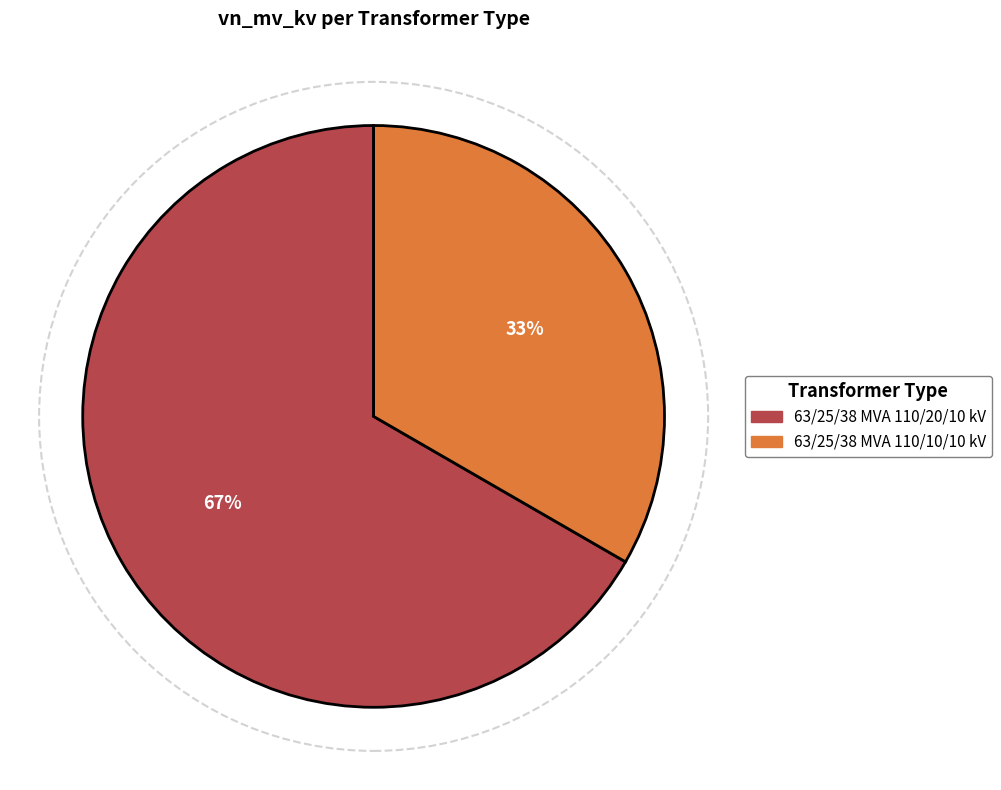

To the nearest percent, what is the average slice percentage?

50%